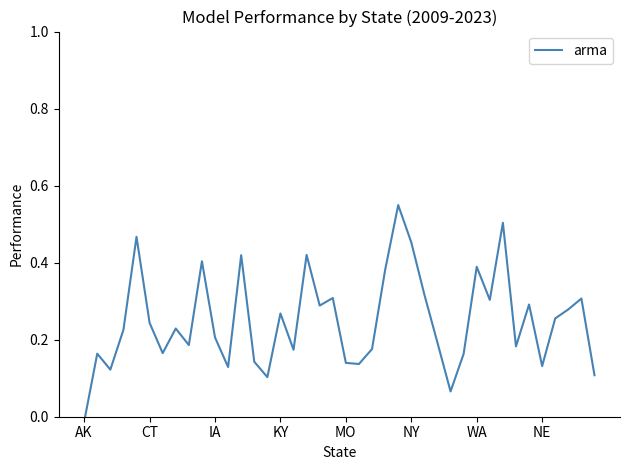

Between 8 and KY, which is larger?

KY